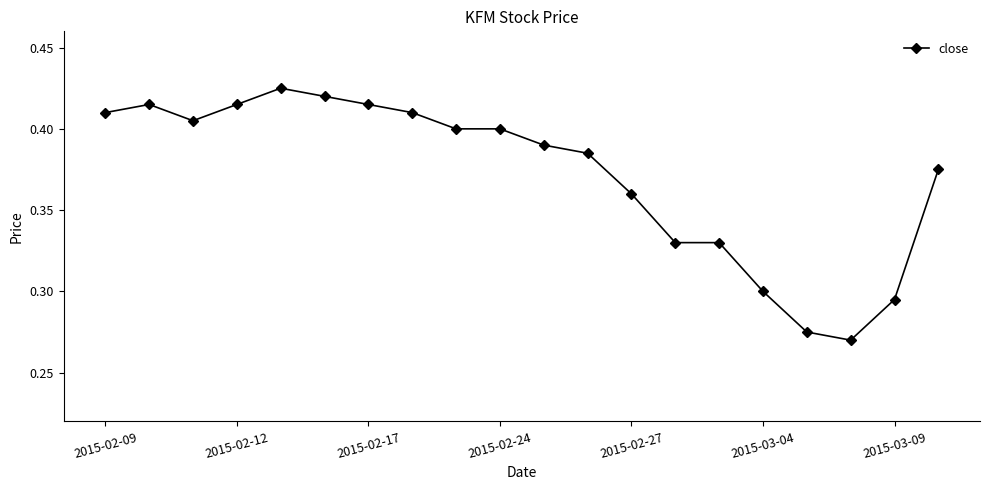

True or false: there are more than 0 points higher than both neighbors.

True